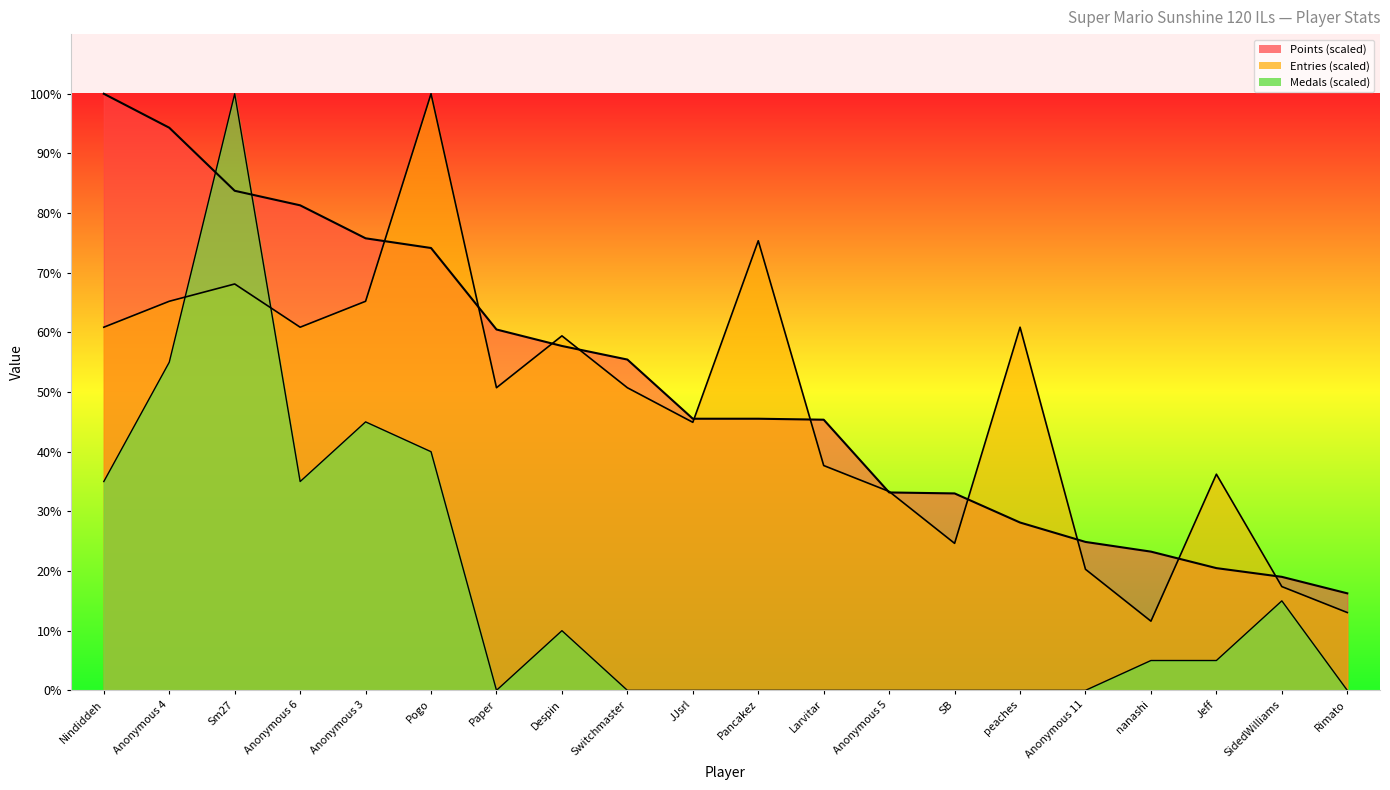

At which category is the sum across all series the highest?

Sm27